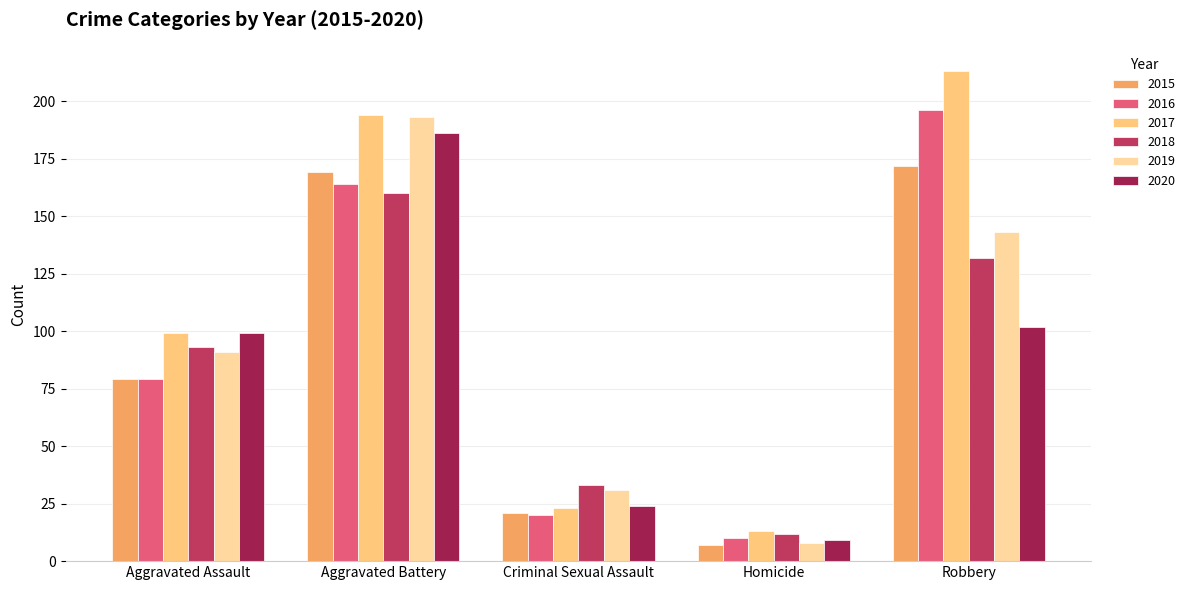

Reading left to right, extract all data points from this chart.

2015: Aggravated Assault=79	Aggravated Battery=169	Criminal Sexual Assault=21	Homicide=7	Robbery=172
2016: Aggravated Assault=79	Aggravated Battery=164	Criminal Sexual Assault=20	Homicide=10	Robbery=196
2017: Aggravated Assault=99	Aggravated Battery=194	Criminal Sexual Assault=23	Homicide=13	Robbery=213
2018: Aggravated Assault=93	Aggravated Battery=160	Criminal Sexual Assault=33	Homicide=12	Robbery=132
2019: Aggravated Assault=91	Aggravated Battery=193	Criminal Sexual Assault=31	Homicide=8	Robbery=143
2020: Aggravated Assault=99	Aggravated Battery=186	Criminal Sexual Assault=24	Homicide=9	Robbery=102